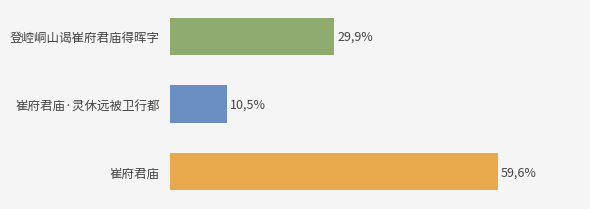

How many distinct data groups are displayed?

1